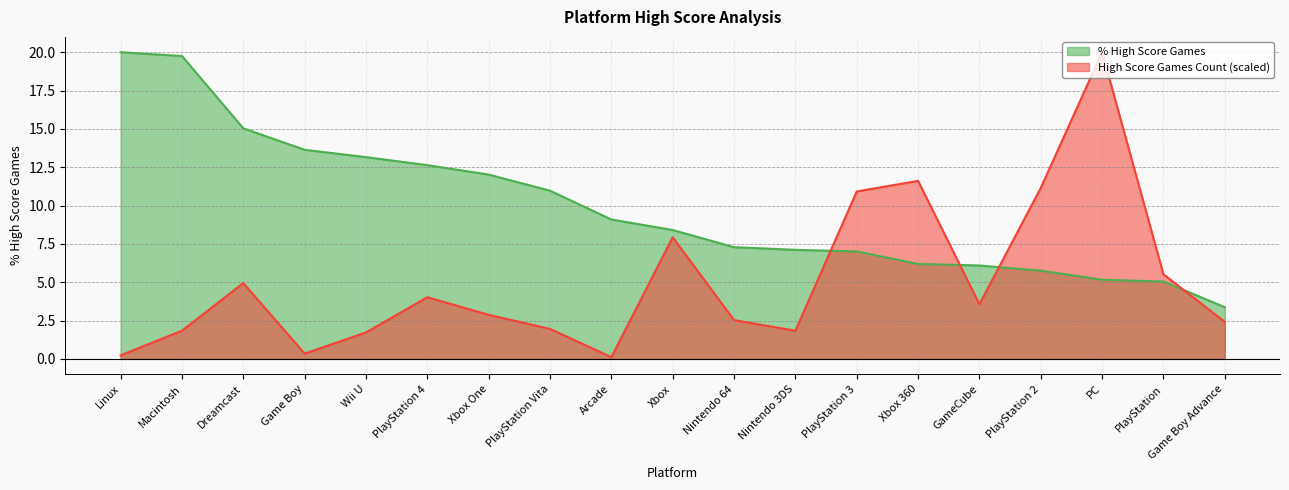

Reading left to right, list all the values displayed in this chart.

percentage_high_score: 20.0	19.8	15.0	13.6	13.2	12.6	12.0	11.0	9.1	8.4	7.3	7.1	7.0	6.2	6.1	5.8	5.2	5.0	3.4
high_score_games: 0.2	1.8	4.9	0.3	1.7	4.0	2.9	2.0	0.1	7.9	2.5	1.8	10.9	11.6	3.6	11.1	20.0	5.5	2.4